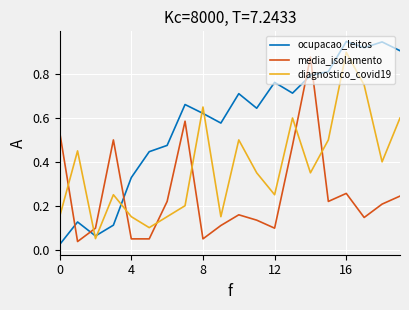

After their last crossing, which series has the higher values: ocupacao_leitos or diagnostico_covid19?

ocupacao_leitos